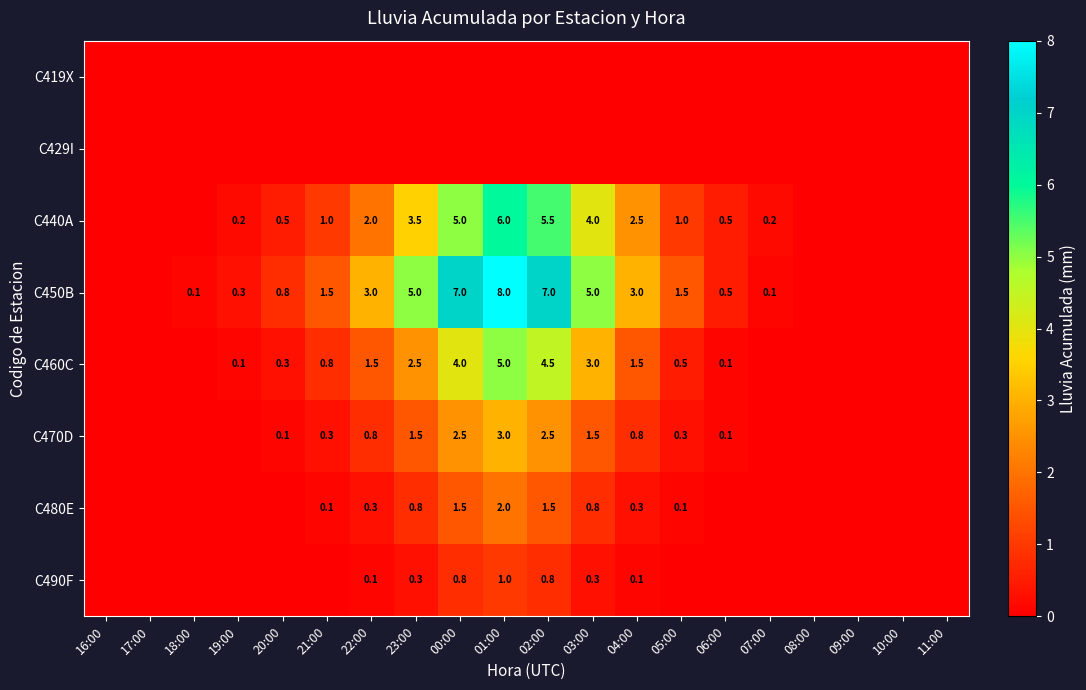

The C450B series shows 1.5 at 05:00. True or false?

True